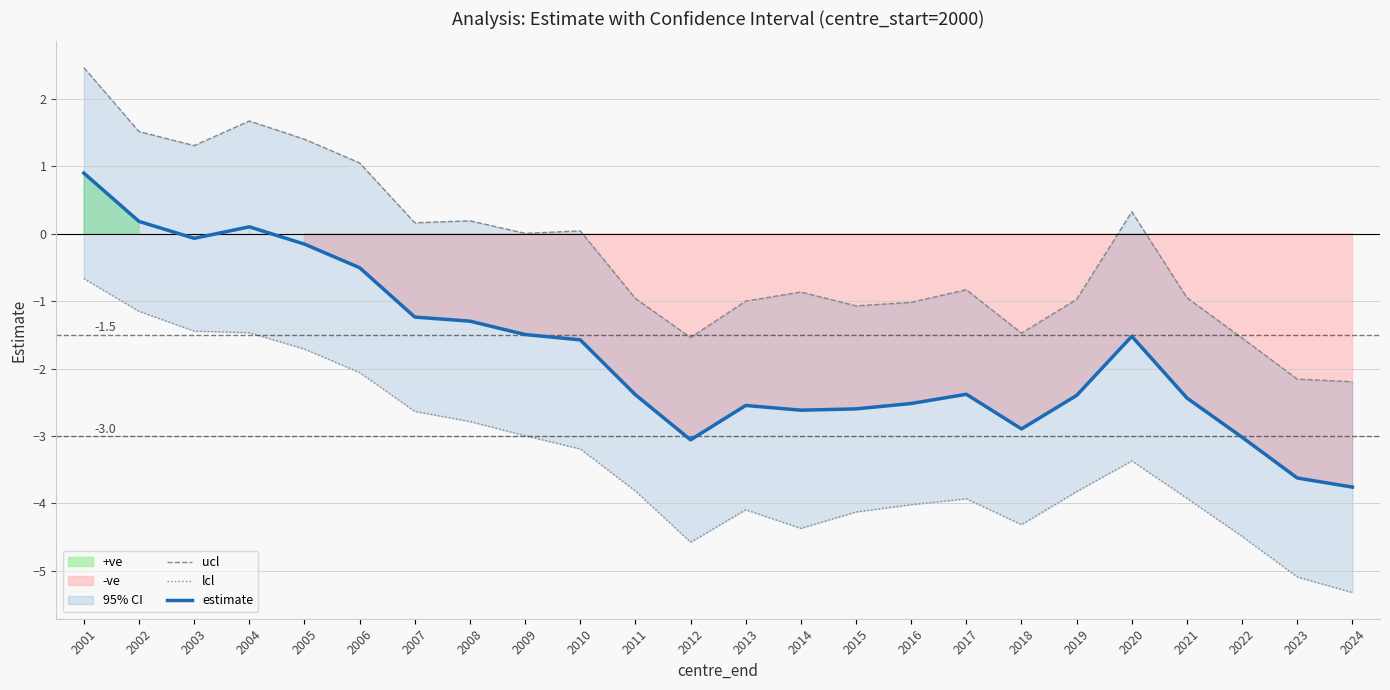

Is the value of lcl at 2008 greater than the value of ucl at 2013?

No